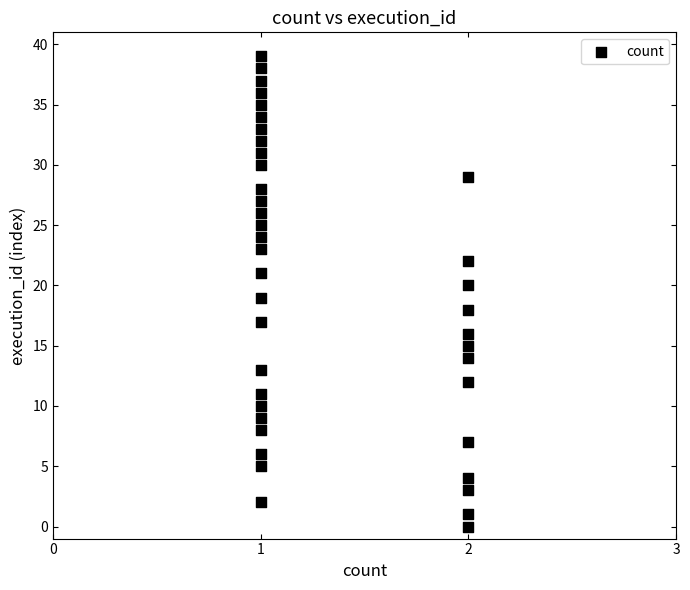

What is the range of Y values (max minus min)?

39